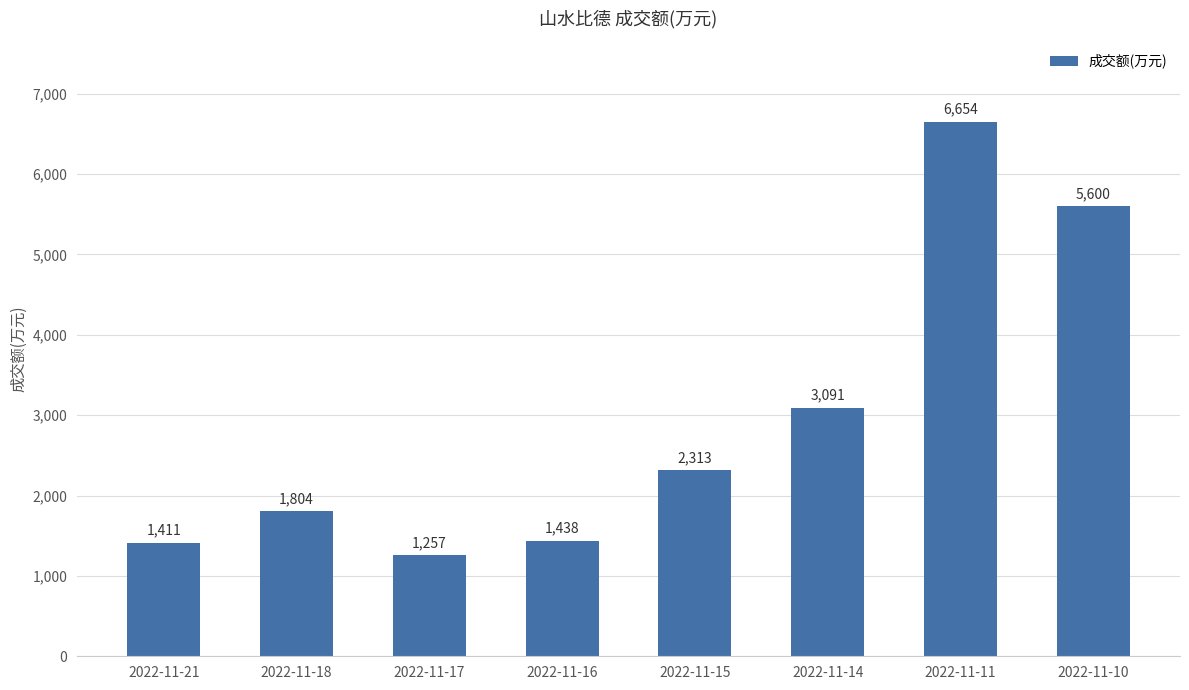

Reading left to right, what are all the values shown in this chart?

2022-11-21=1411	2022-11-18=1804	2022-11-17=1257	2022-11-16=1438	2022-11-15=2313	2022-11-14=3091	2022-11-11=6654	2022-11-10=5600